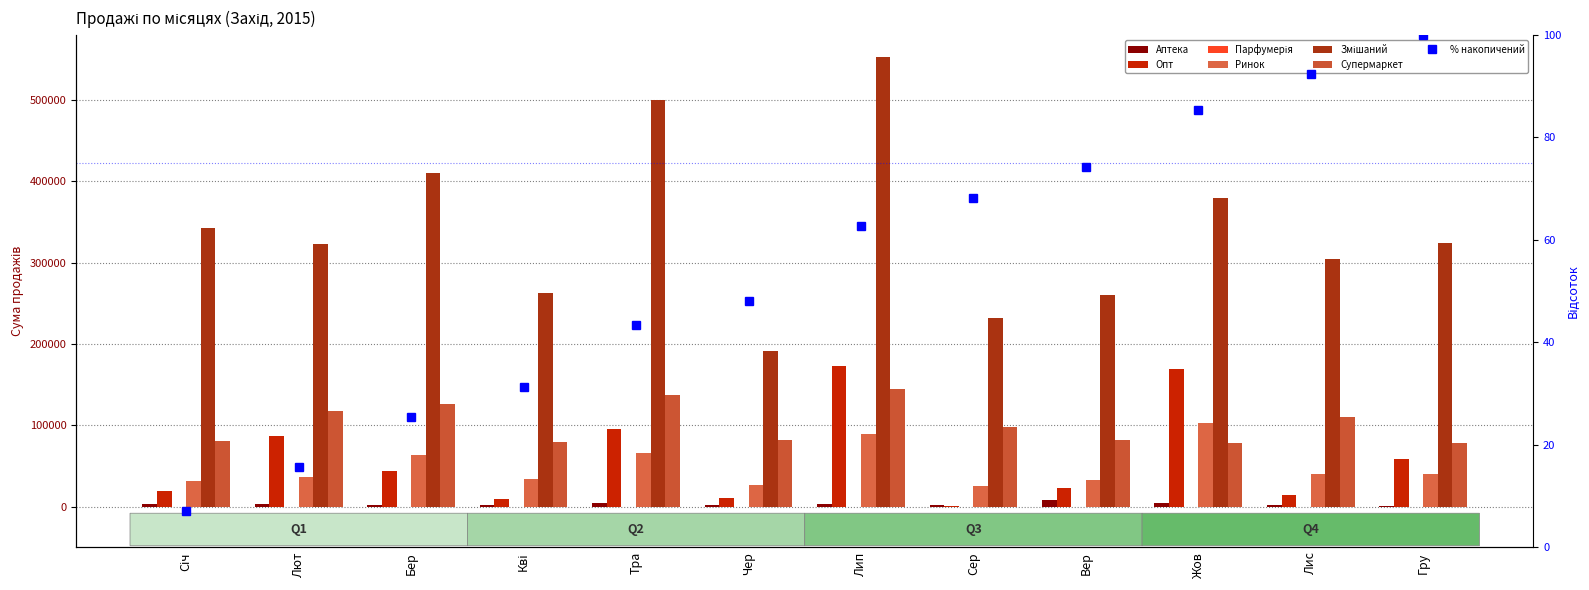

How many bars are there in total?

60